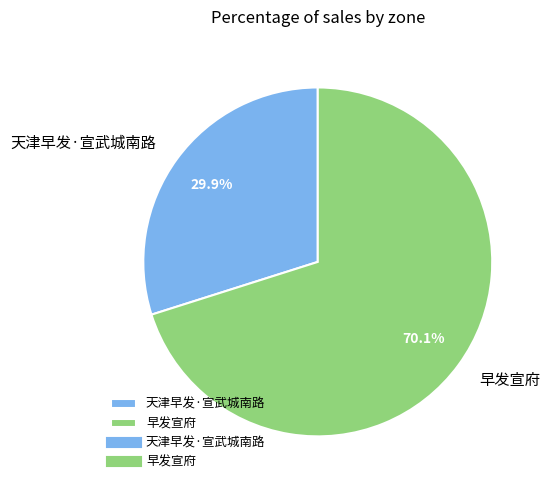

To the nearest percent, what percentage of the pie is 天津早发·宣武城南路?

30%